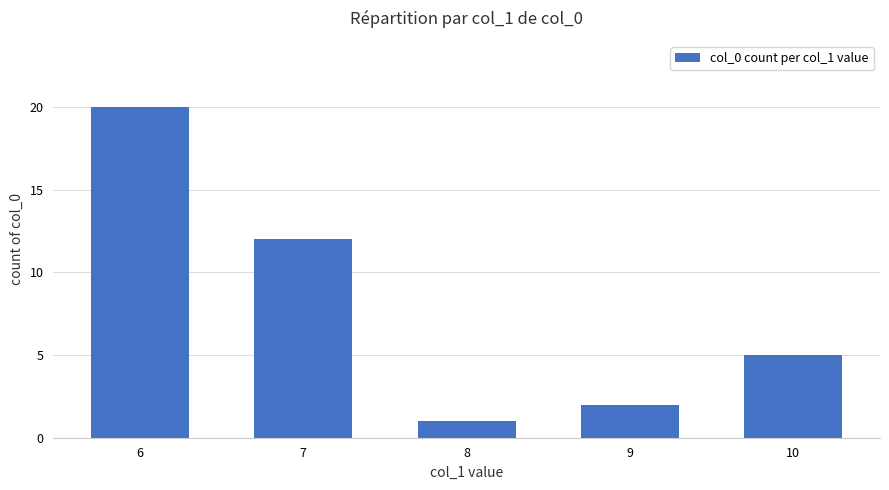

Are the bars grouped side by side (vs. stacked)?

No